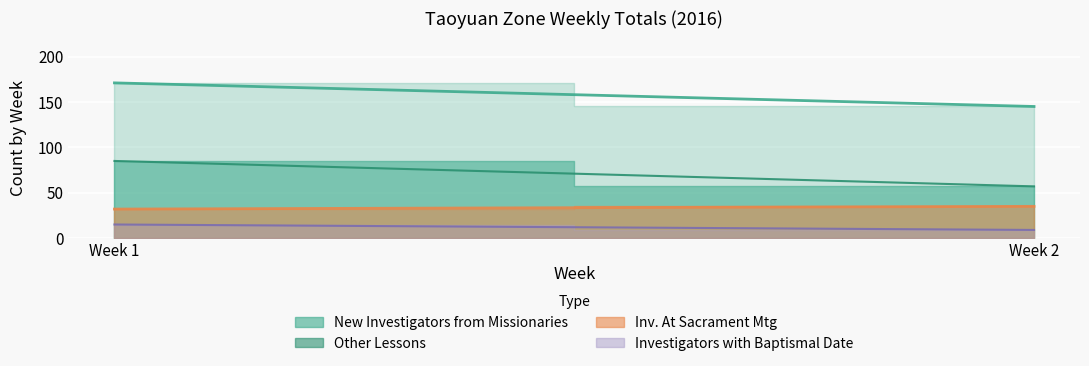

Reading left to right, what are all the values shown in this chart?

Inv. At Sacrament Mtg (D): Week 1=32	Week 2=35
Investigators with a Baptismal Date (C): Week 1=15	Week 2=9
Other Lessons: Week 1=85	Week 2=57
New Investigators from Missionaries: Week 1=171	Week 2=145